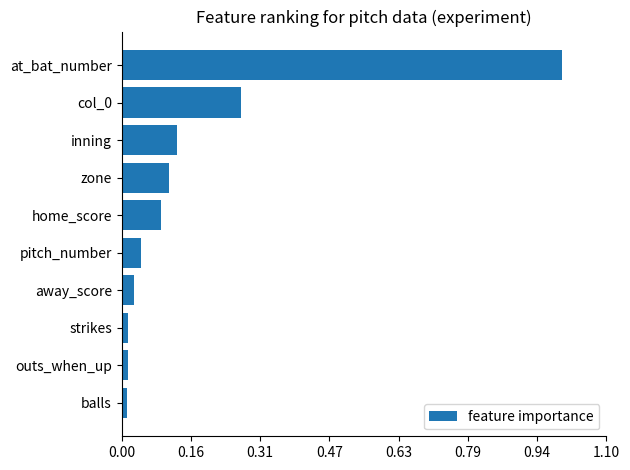

What is the difference between the maximum and minimum values?

1.0